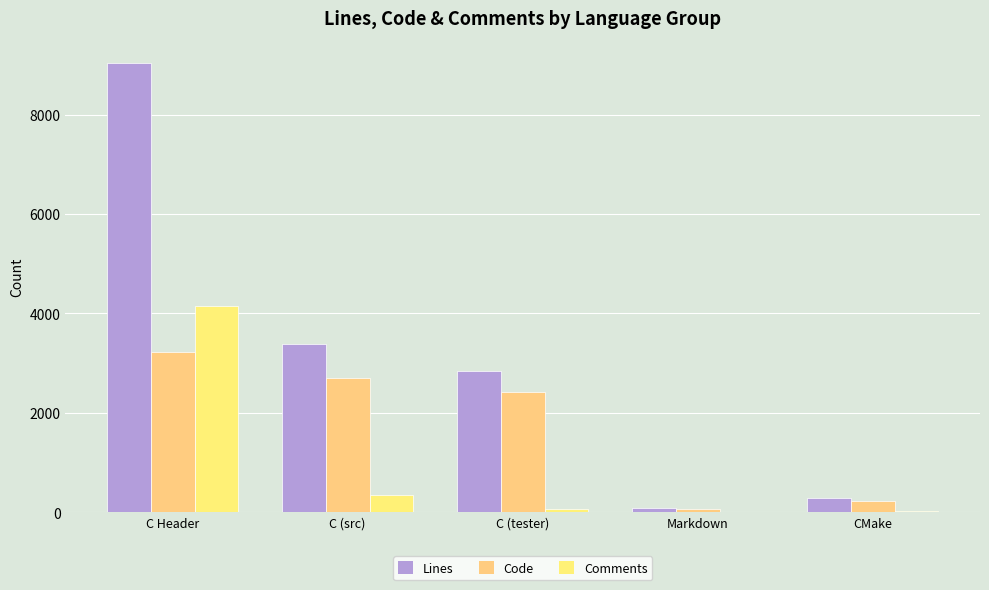

List the labels in order of Lines value, largest first.

C Header, C (src), C (tester), CMake, Markdown